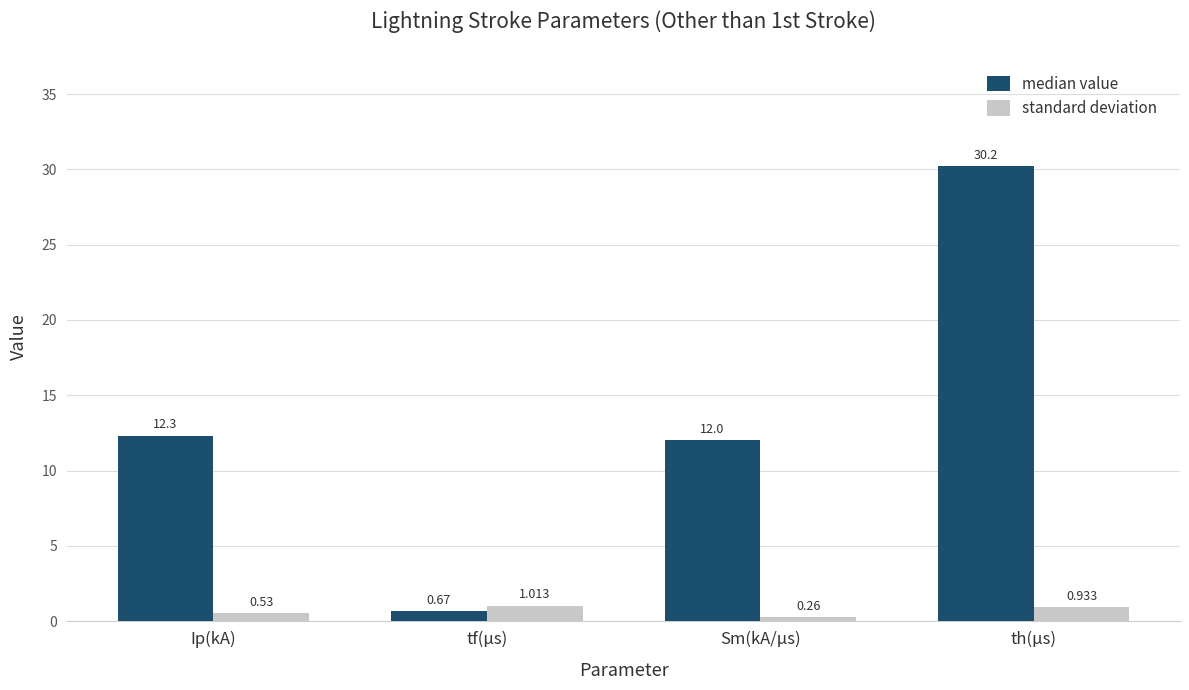

What is the label of the 2nd bar from the left?

tf(μs)